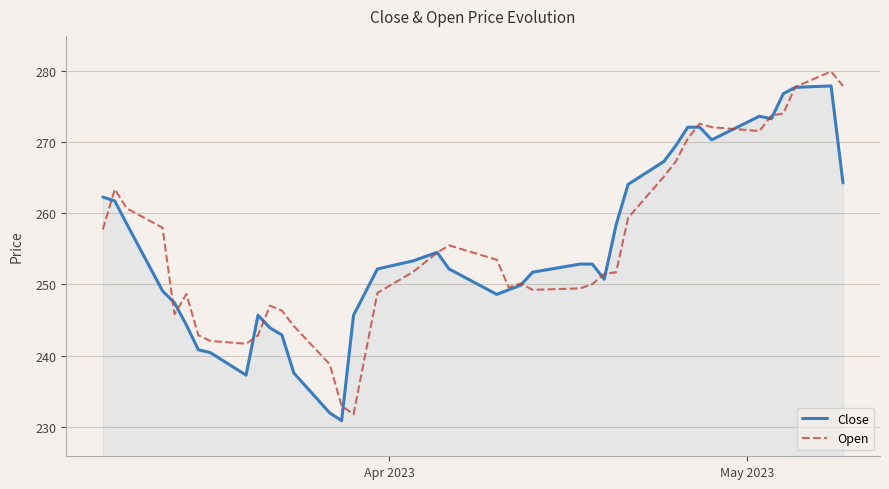

What is the highest value of the Open series?

279.9